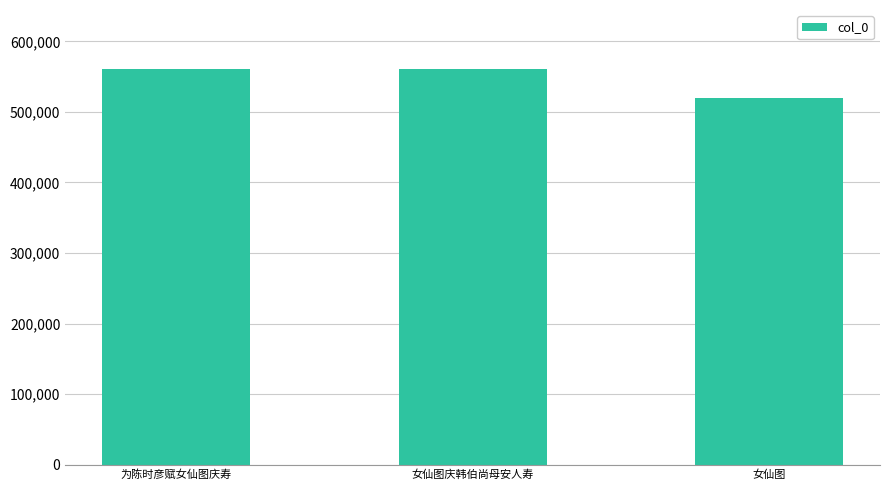

At which label is the value closest to 539976?

女仙图庆韩伯尚母安人寿